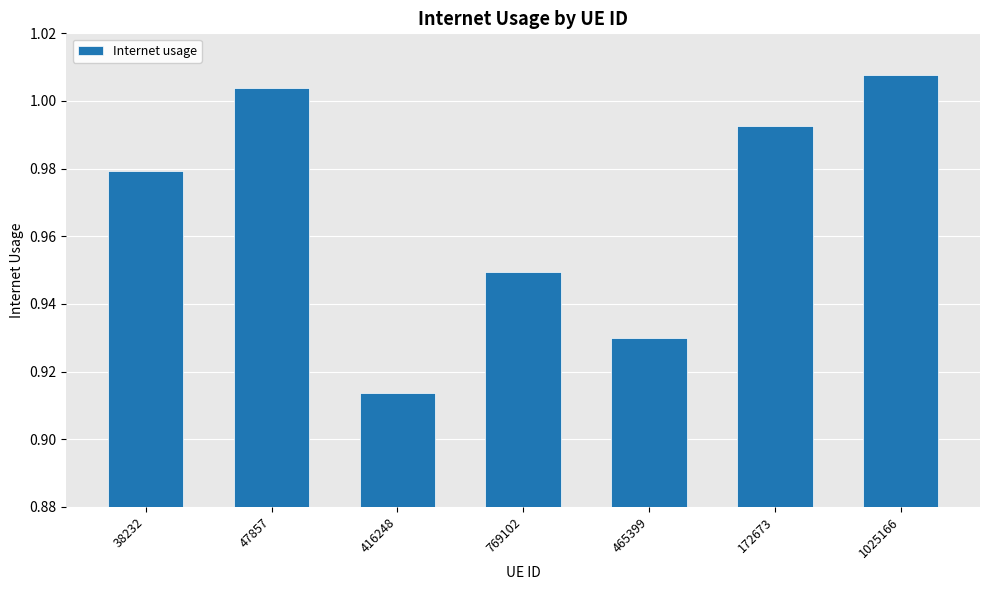

Which has a higher value, 465399 or 1025166?

1025166